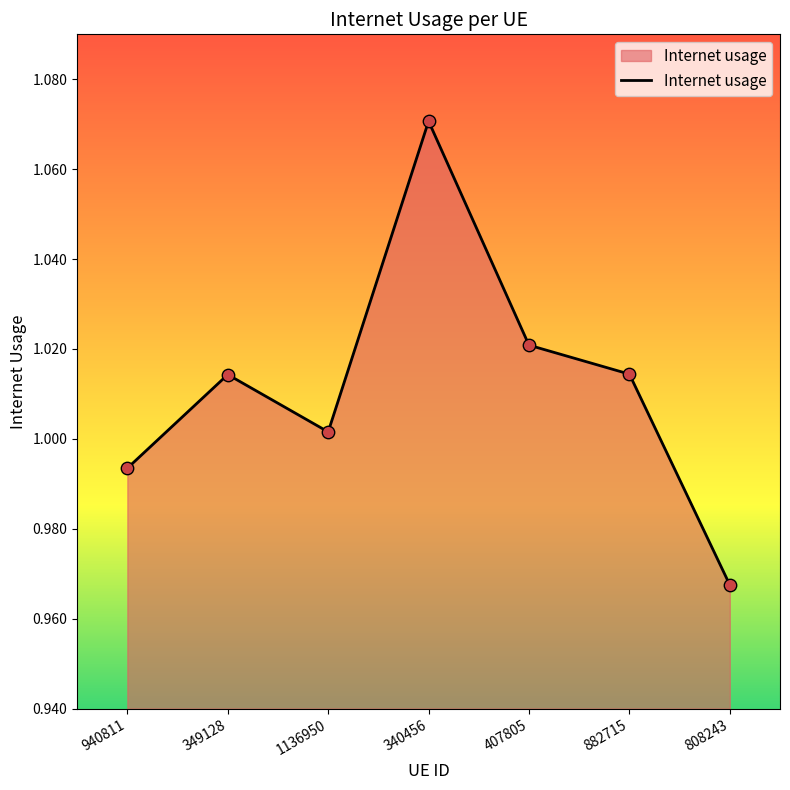

Between 808243 and 882715, which is larger?

882715